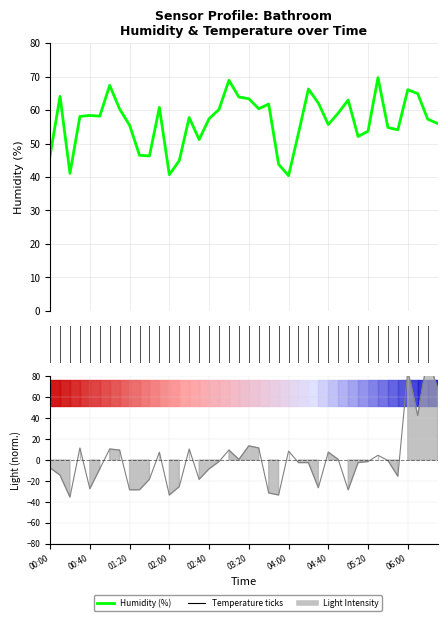

Count the number of categories in the chart.

40